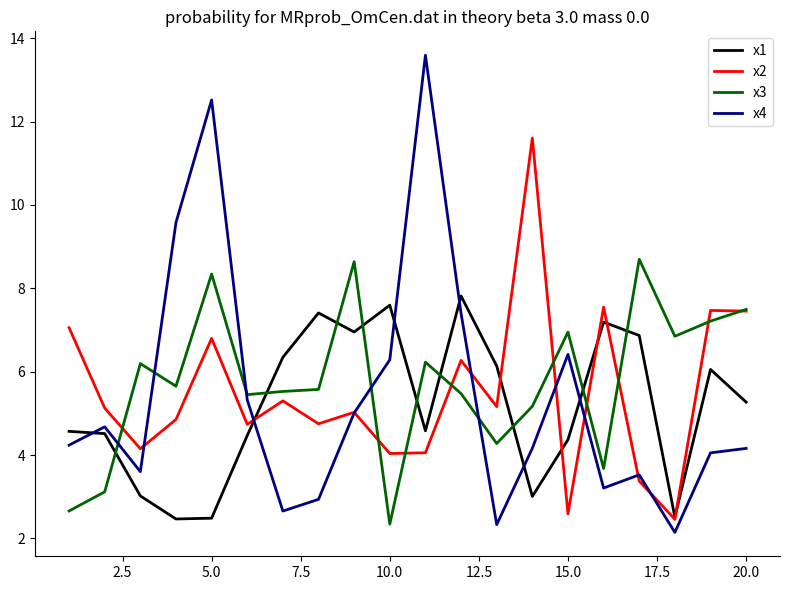

True or false: x4 and x1 intersect in this chart.

True